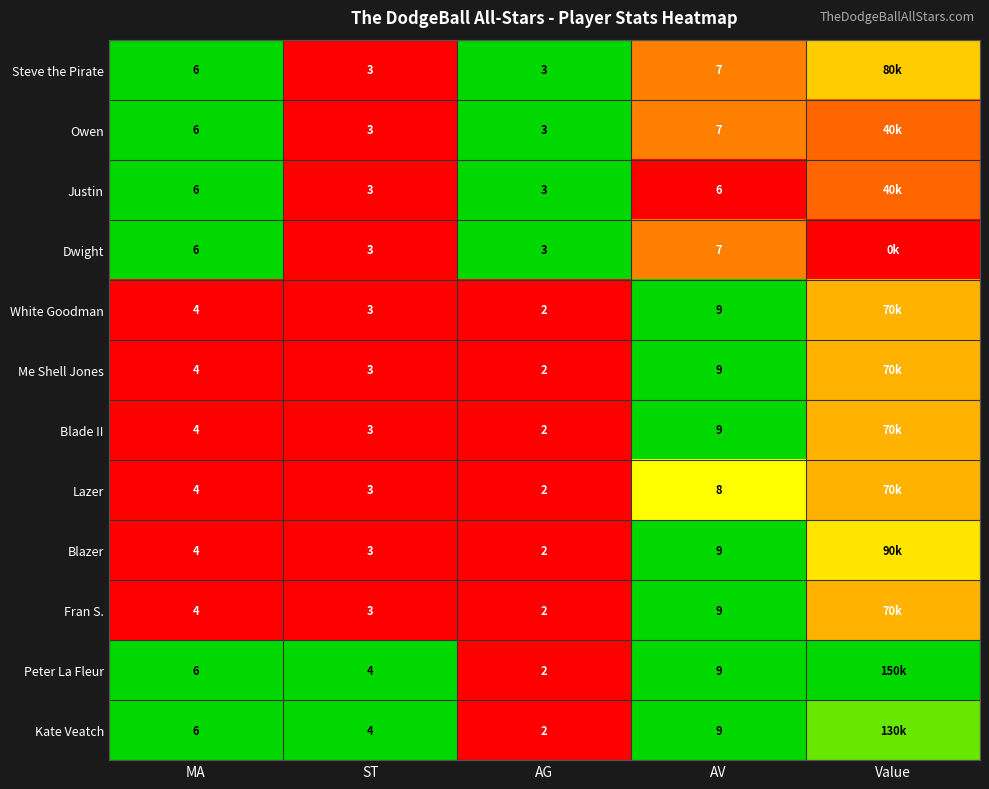

Where is Owen nearest to the value 0?

ST